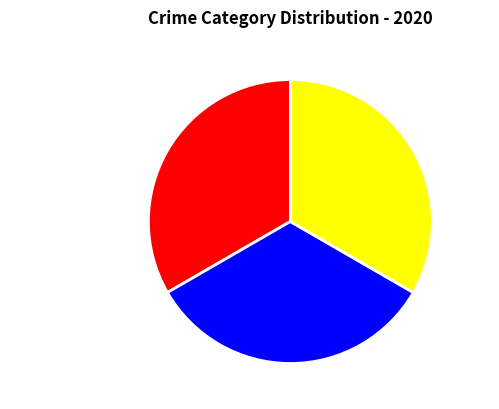

The Aggravated Assault slice represents 40% of the pie. True or false?

False